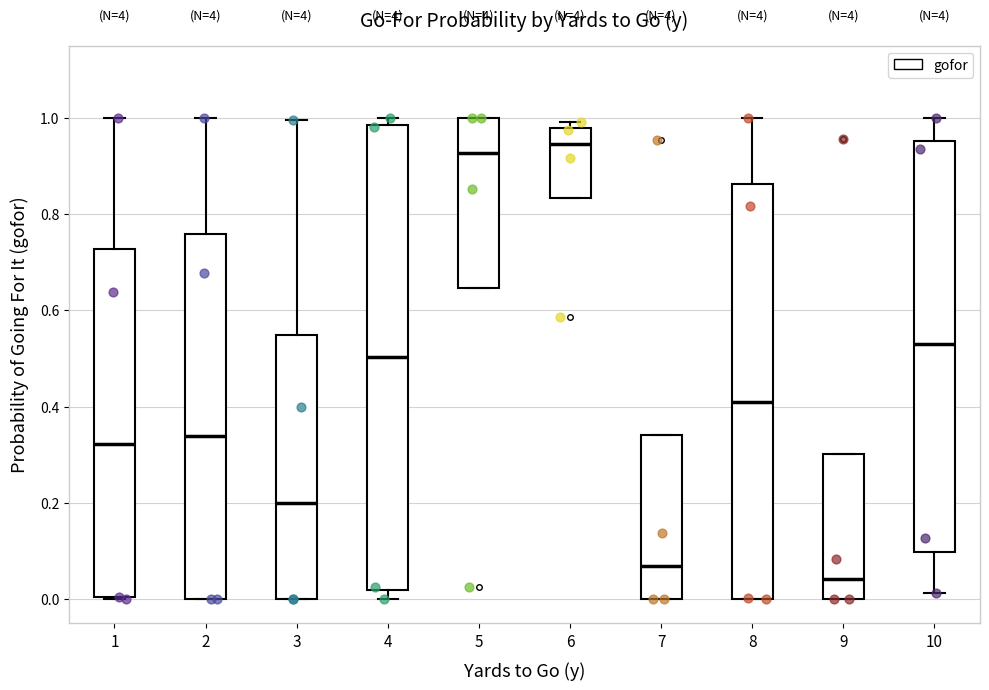

Which box's median line is the lowest?

9